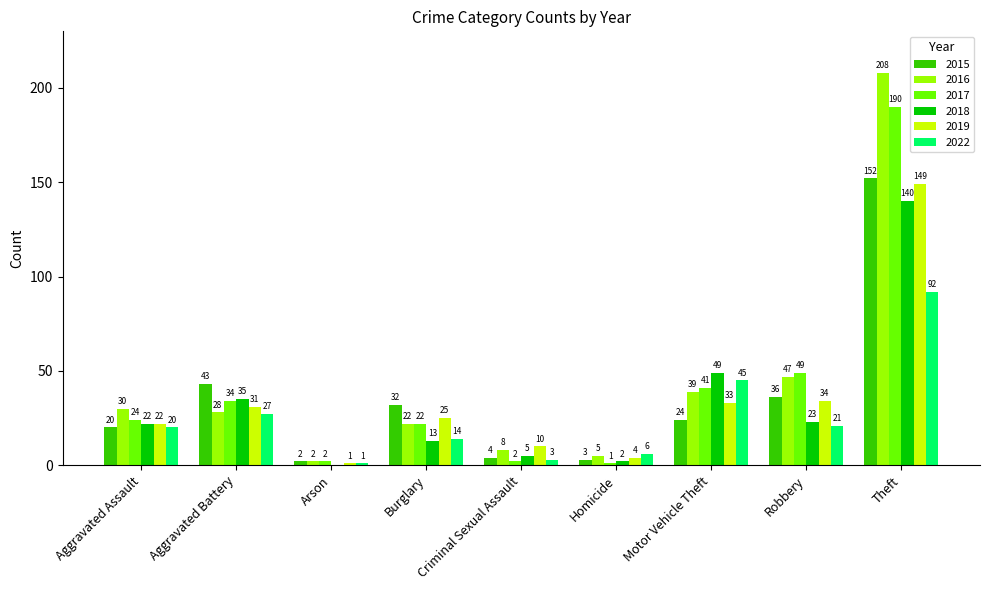

What is the sum of the 2017 values at Burglary and Aggravated Assault?

46